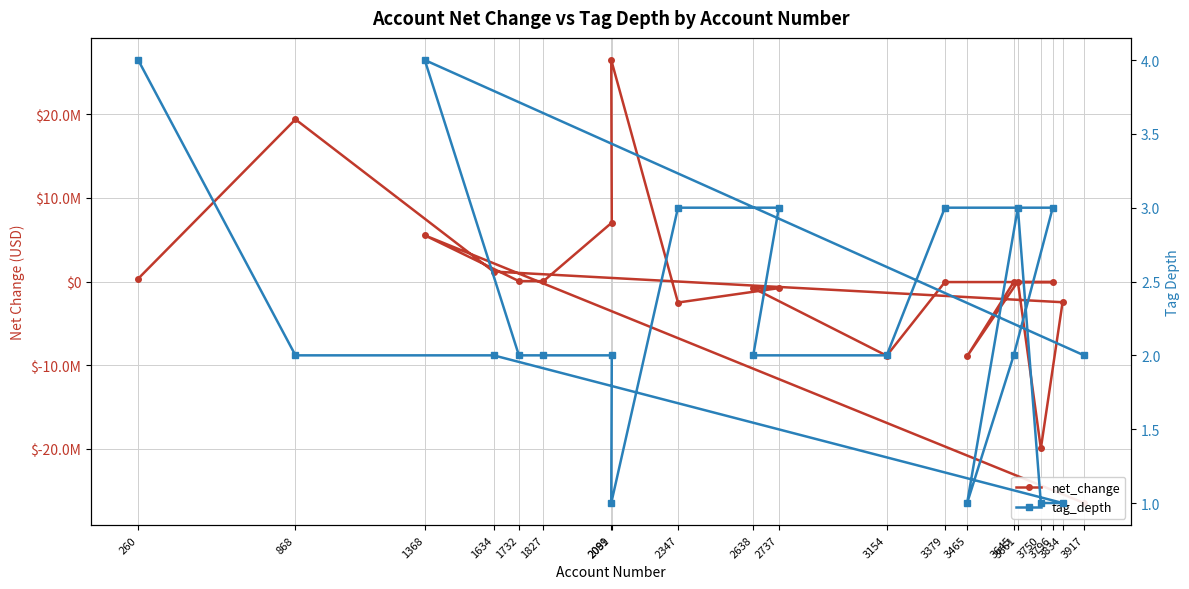

What is the label of the 19th point from the left?

868